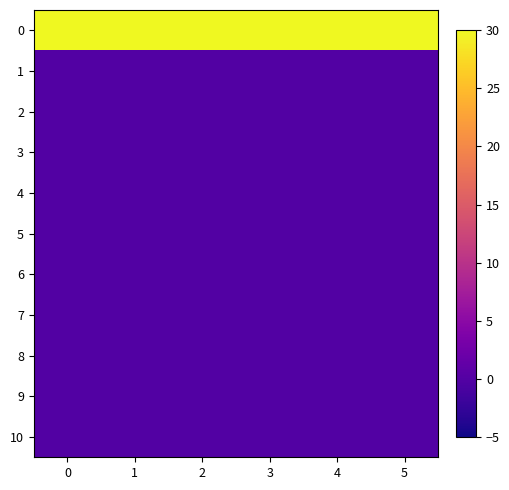

What is the difference between the highest and lowest values at 3?

78.0